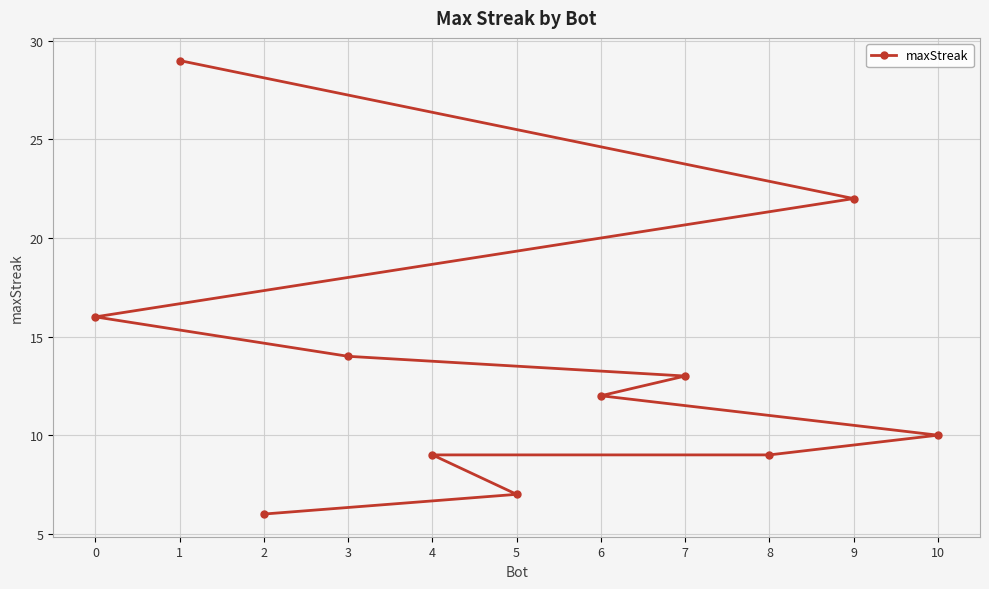

What is the label of the 7th point from the right?

7